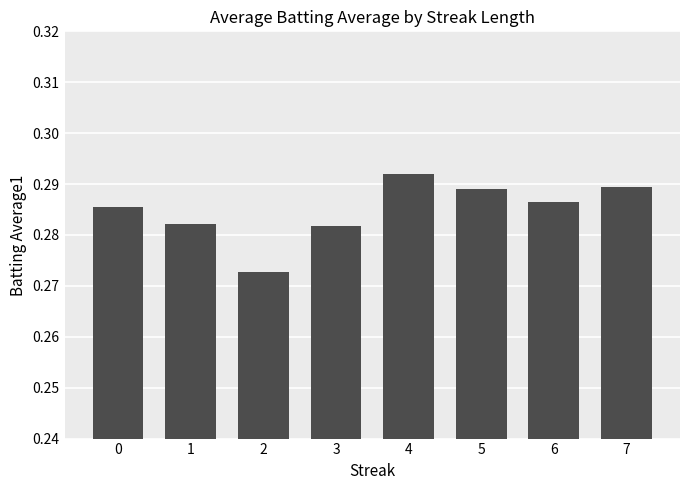

The chart shows a value of 0.4 at 5. True or false?

False